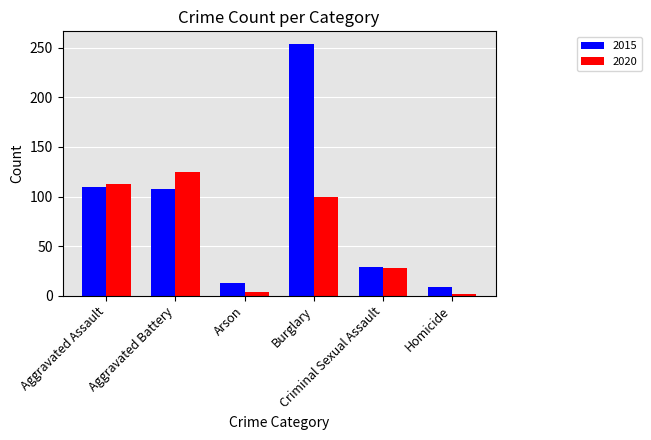

Which series has the largest total across all categories?

2015